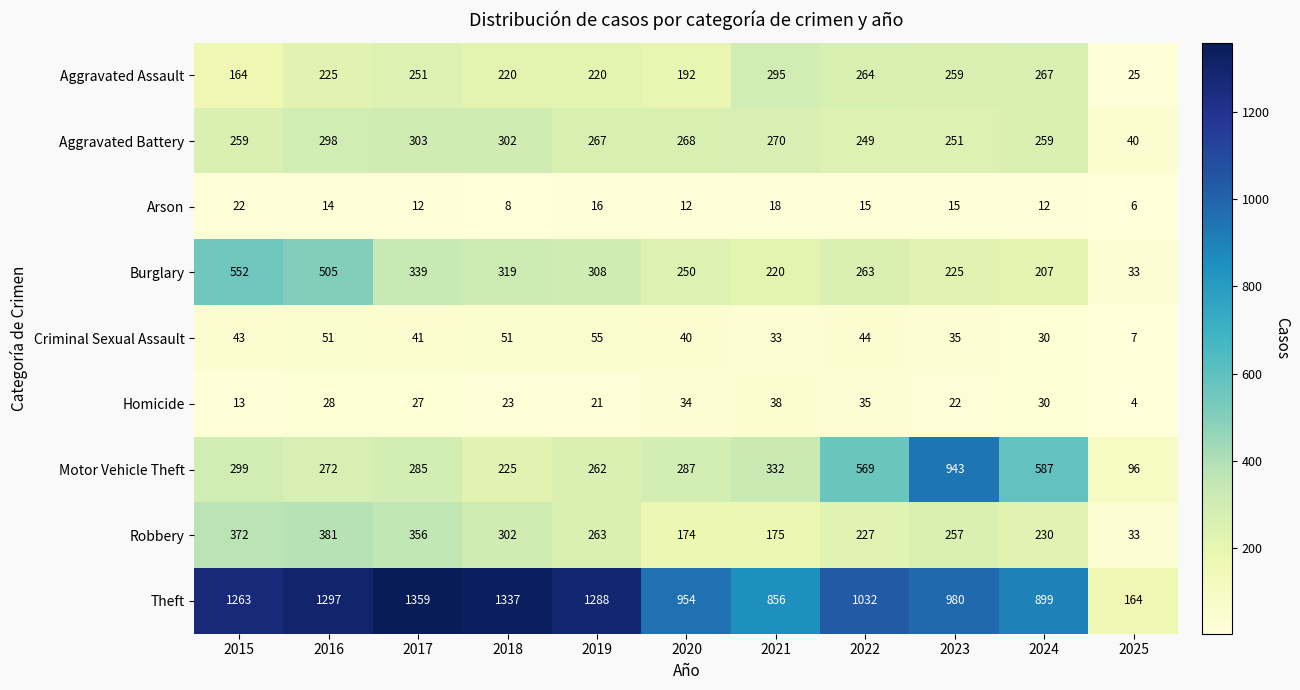

What value does the Homicide series have at 2020?

34